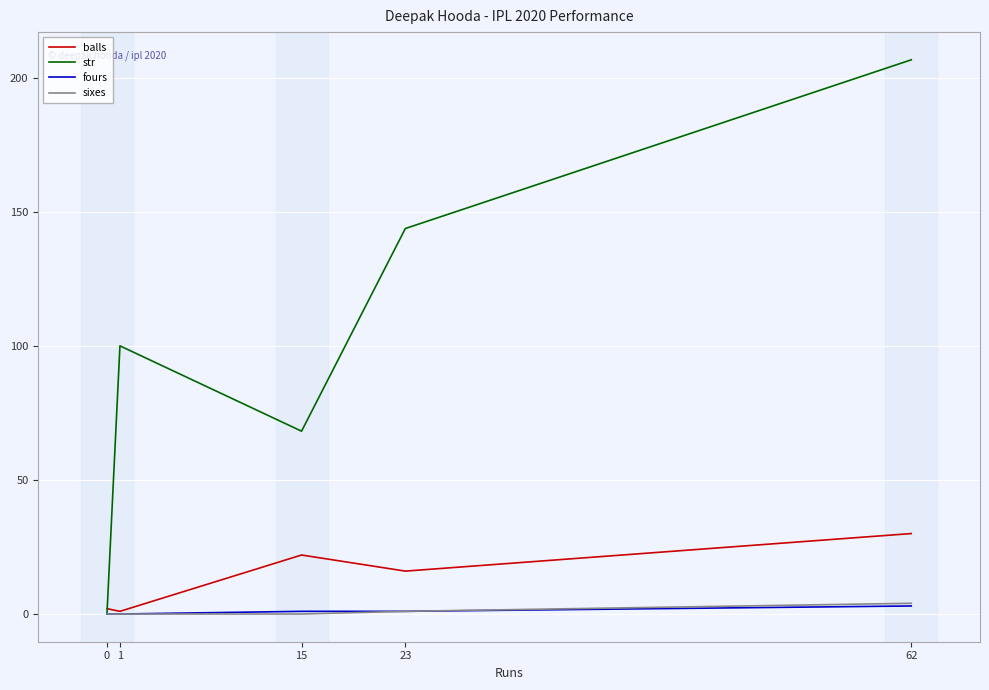

At which category is the sum across all series the highest?

62